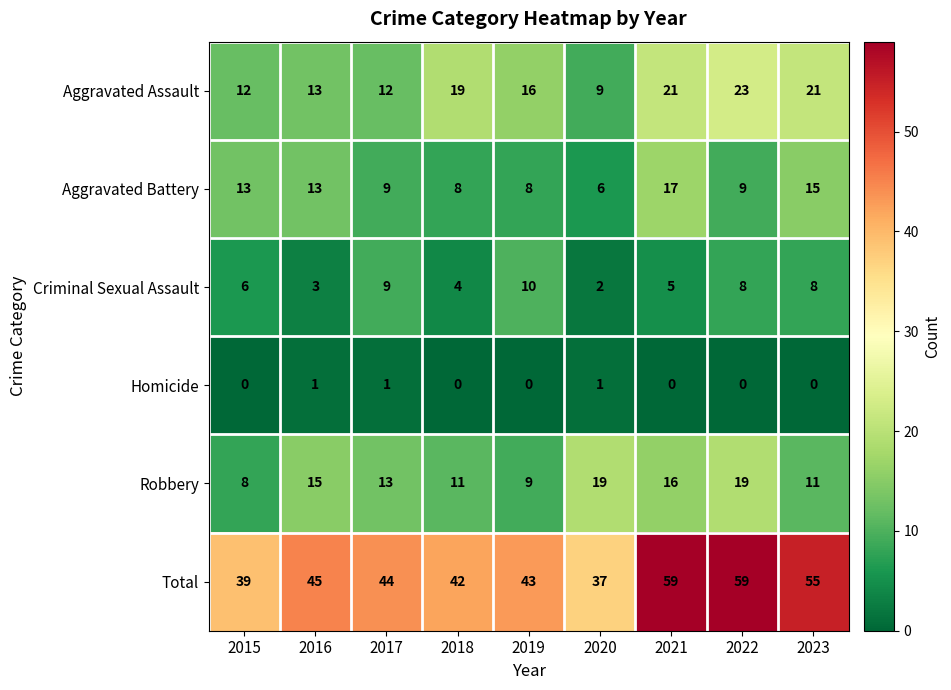

What is the sum of all Aggravated Assault values?

146